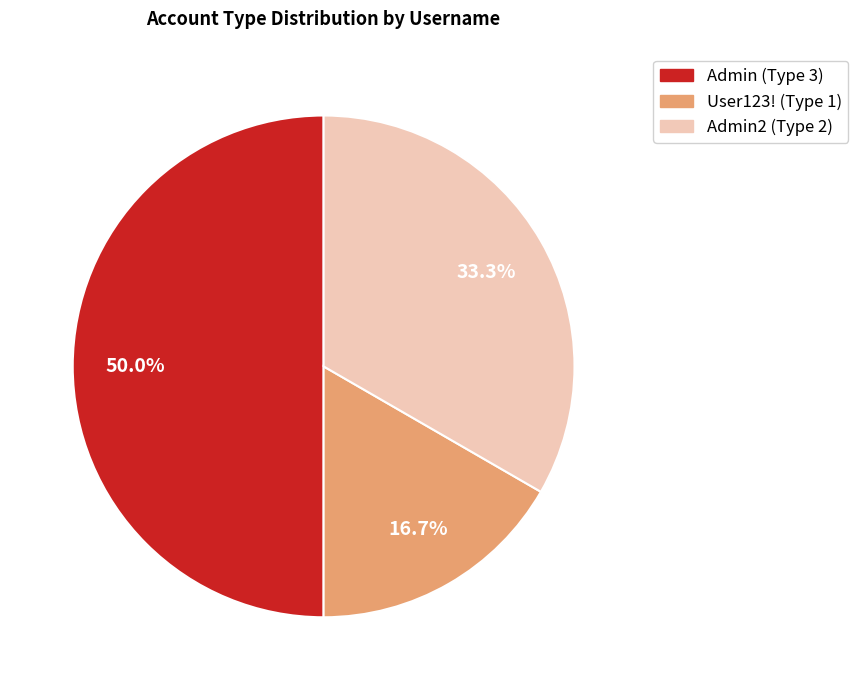

Count the number of slices in the pie.

3